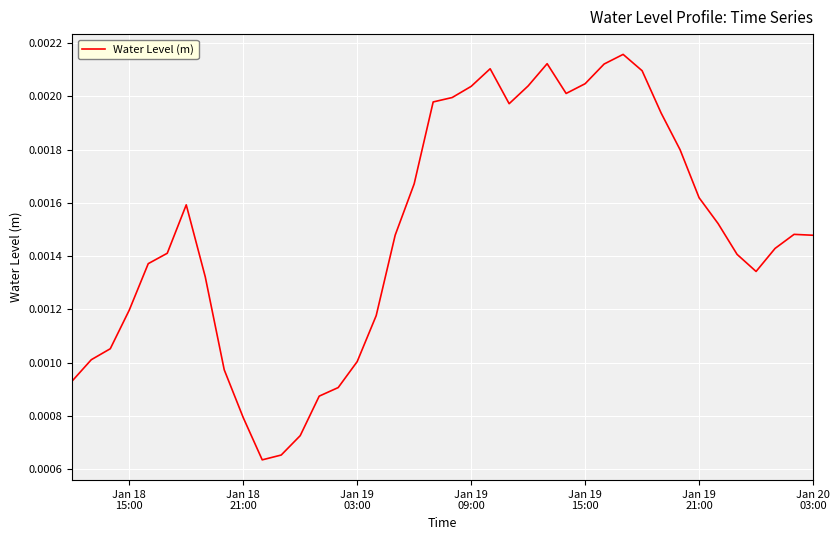

How many lines are shown in the chart?

1